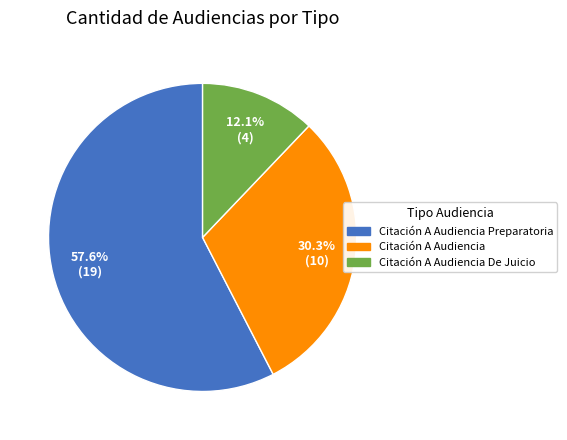

Does any single category account for the majority?

Yes